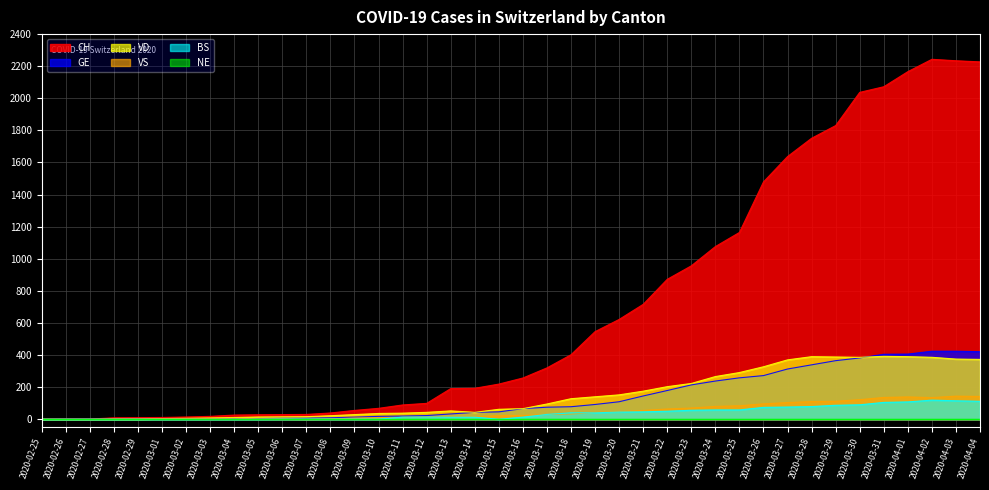

How many values in the BS series exceed 13?

19